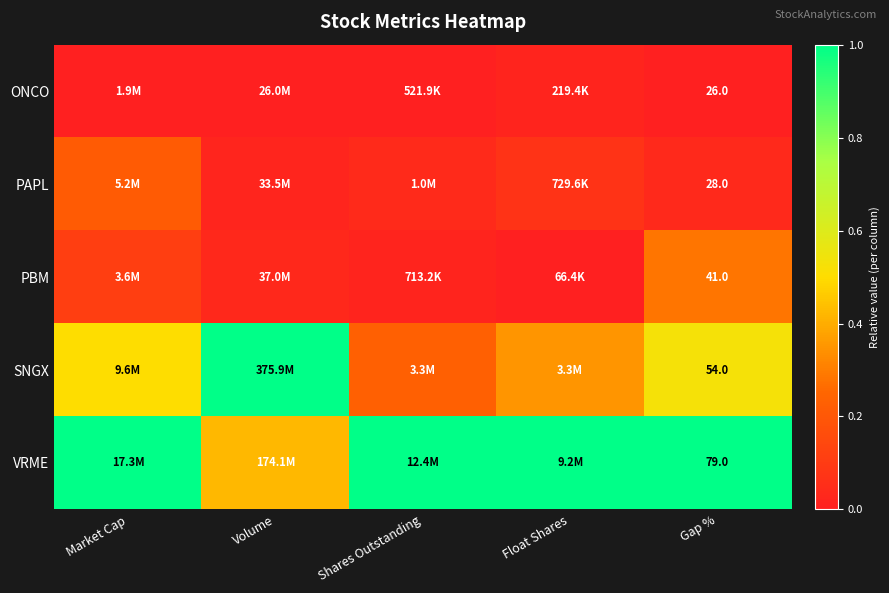

Rank the series at Volume from lowest to highest value.

ONCO, PAPL, PBM, VRME, SNGX